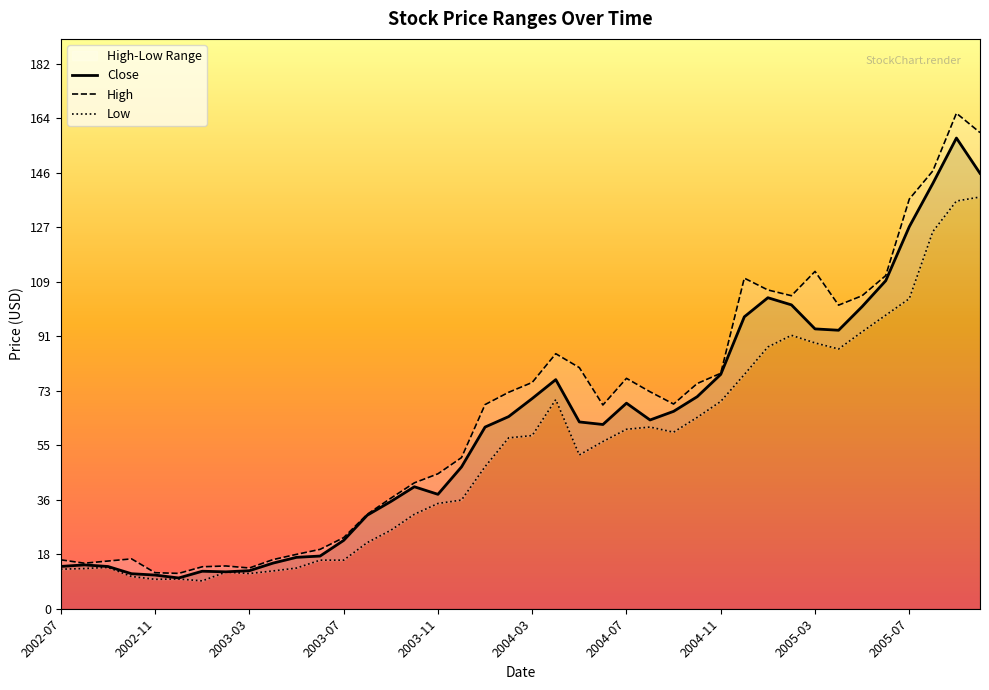

Does the chart display data point markers on the line(s)?

No